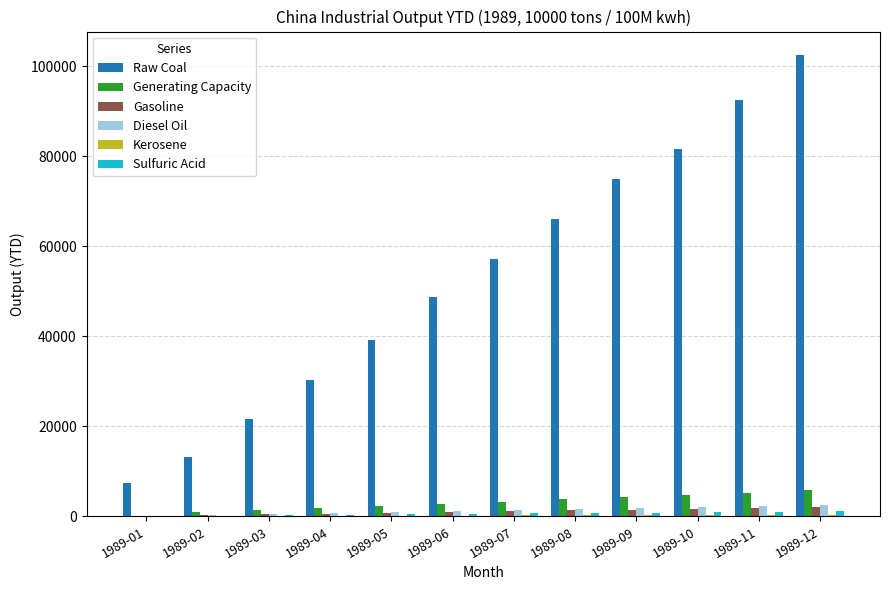

How many categories are shown in the chart?

12